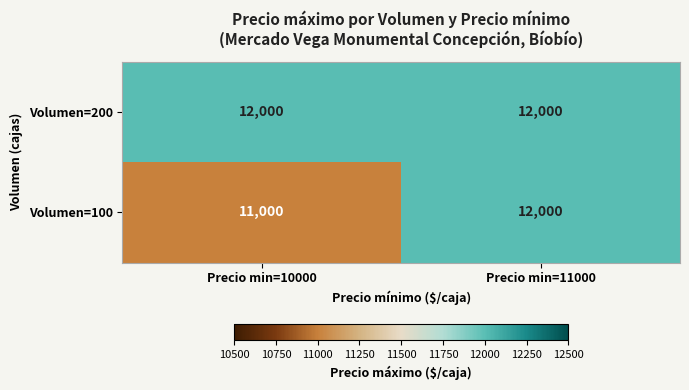

Between Precio min=10000 and Precio min=11000, which series saw the biggest shift?

Volumen=100